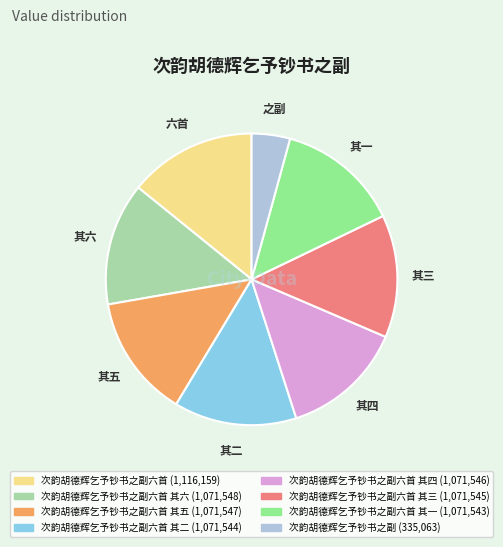

Is there a majority slice in this chart?

No